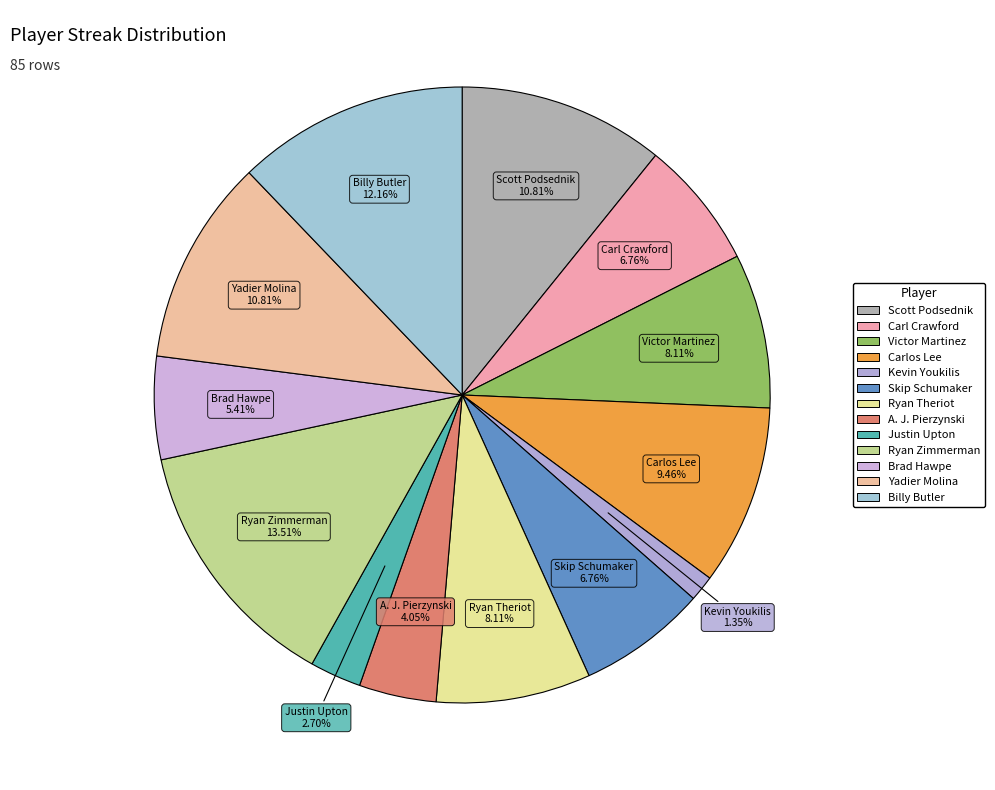

To the nearest percent, what is the average slice percentage?

8%